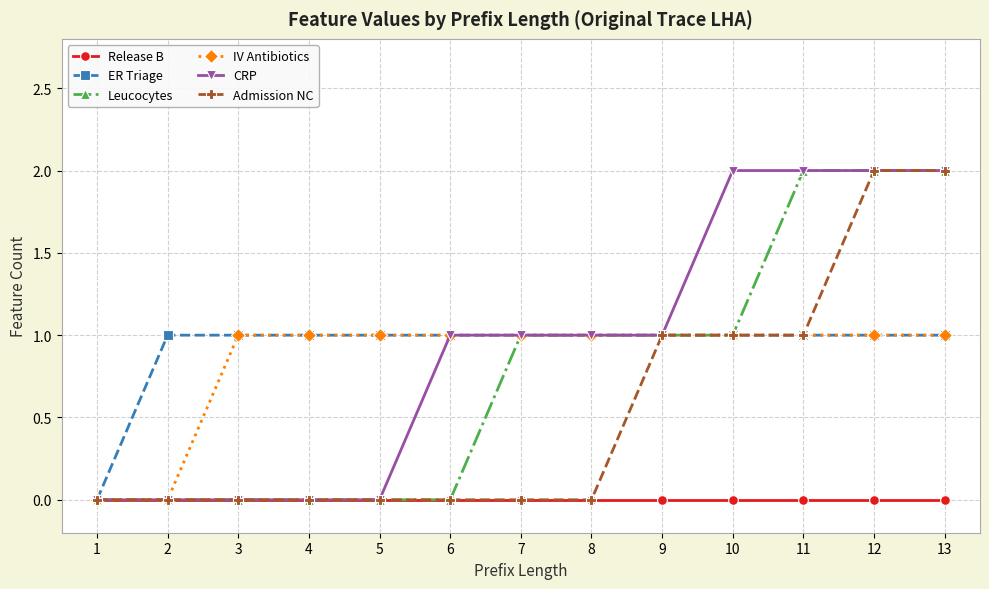

The value of Release B at 12 is 0. True or false?

True